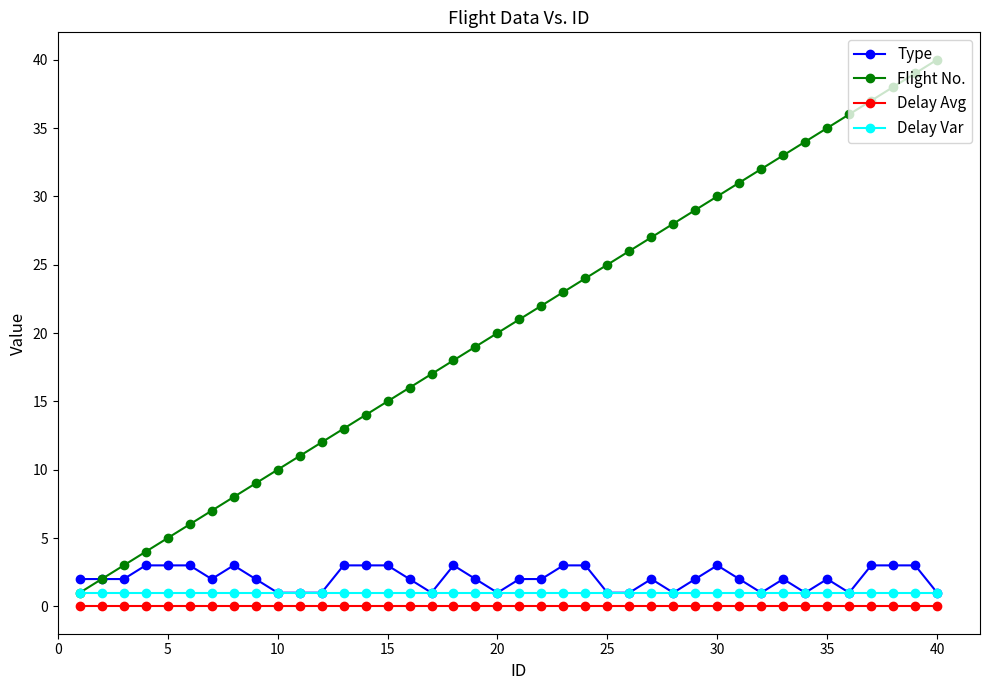

What is the lowest value of the Delay Var series?

1